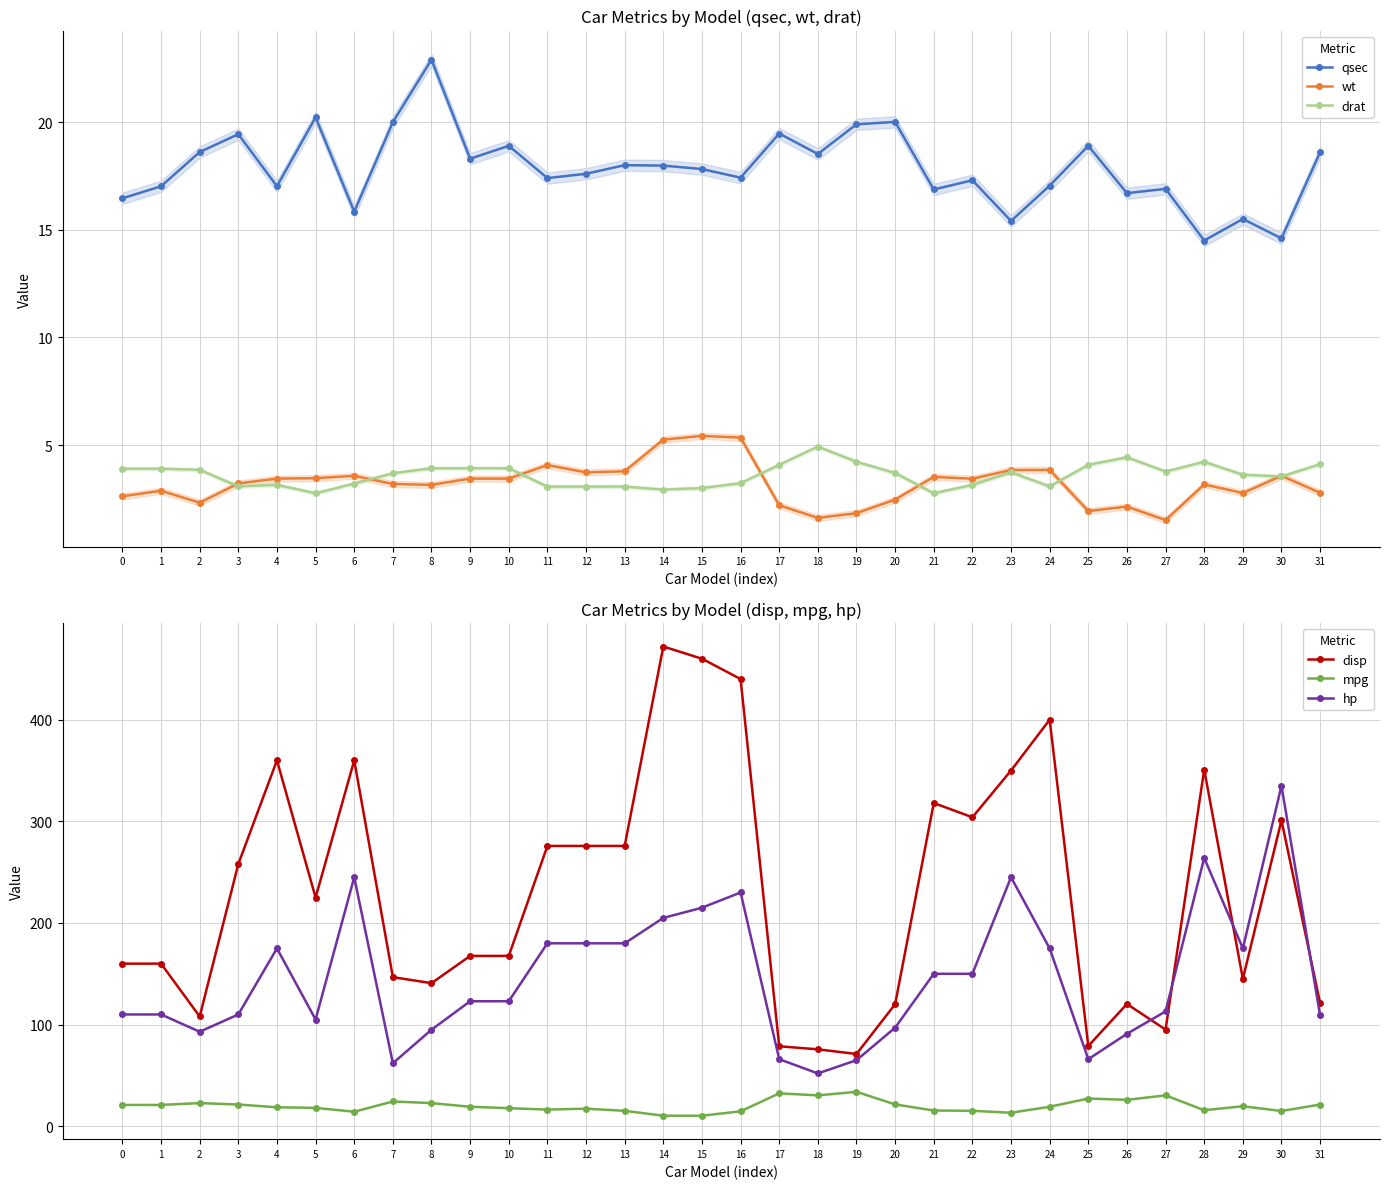

How many data points in qsec are above 17?

23